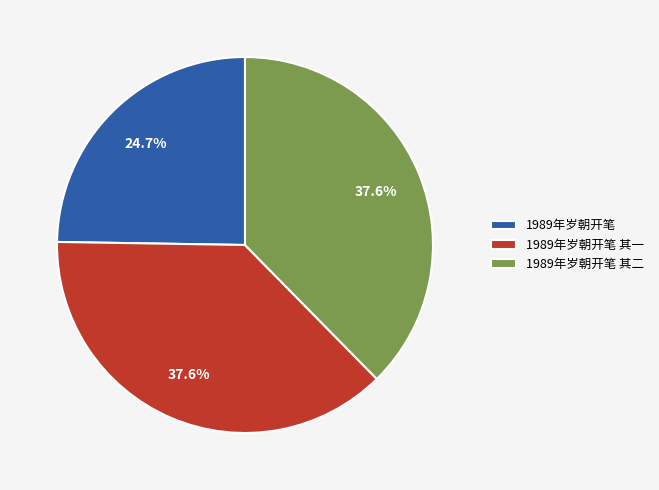

How many slices are in this pie chart?

3